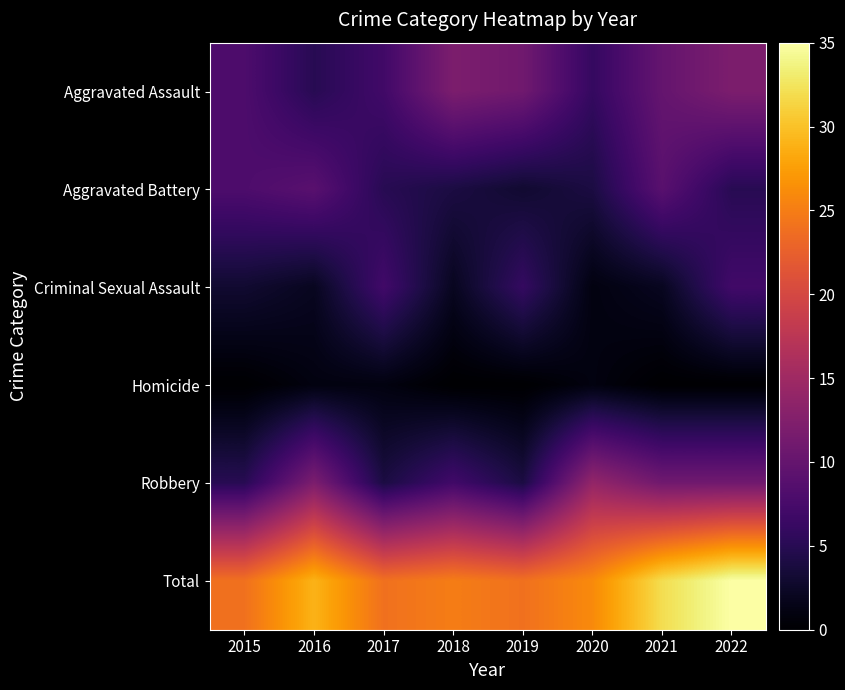

At which category is the sum across all series the highest?

2022